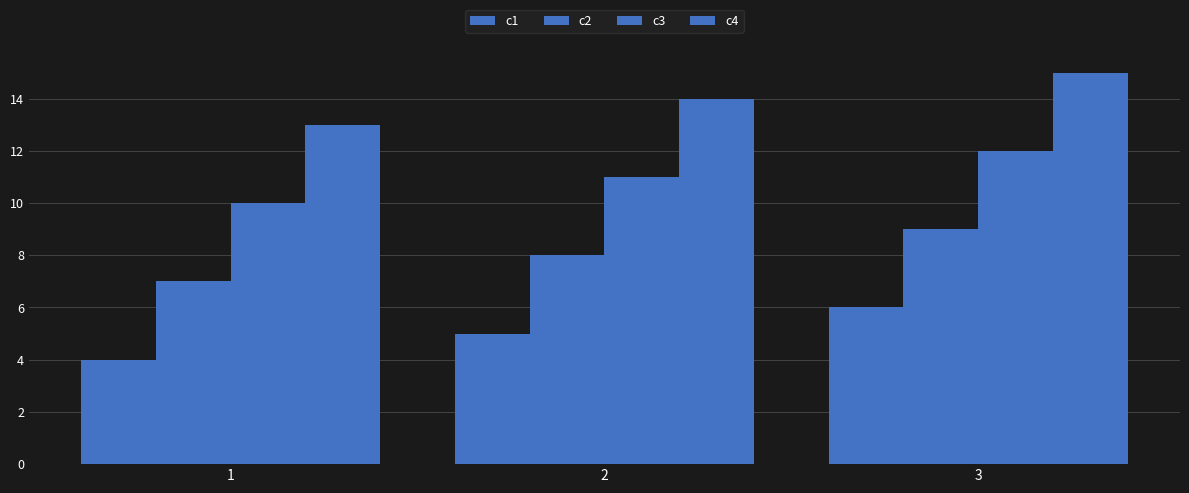

Rank the series by their maximum value, from lowest to highest.

c1, c2, c3, c4